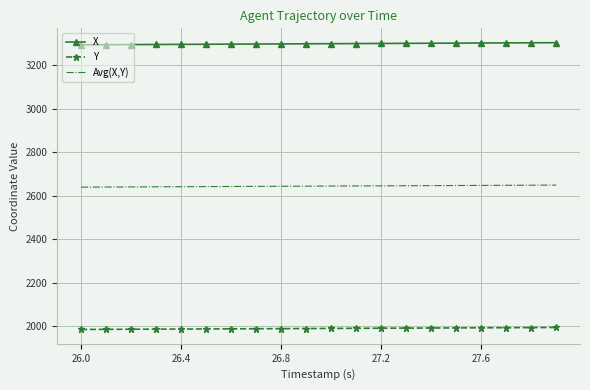

True or false: Y and Avg(X,Y) cross at least once.

False